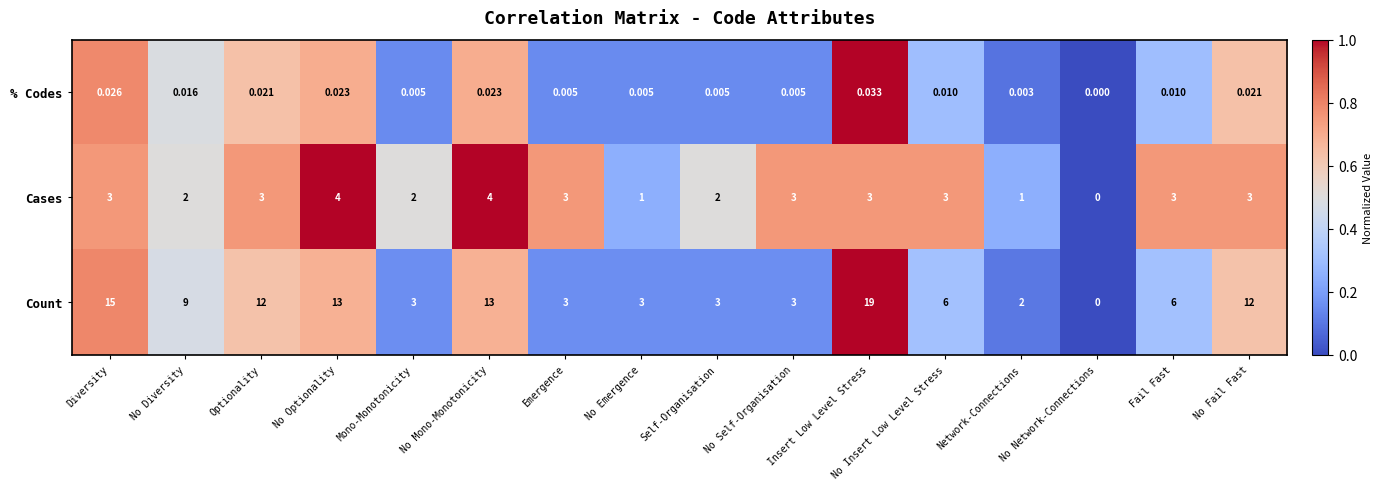

Rank the series at Network-Connections from highest to lowest value.

Count, Cases, % Codes